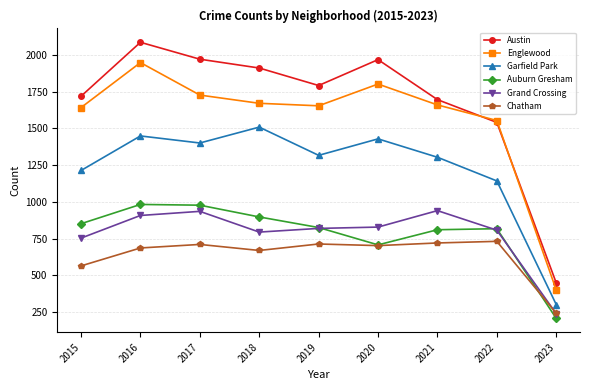

What is the difference between the maximum and minimum values in the Garfield Park series?

1207